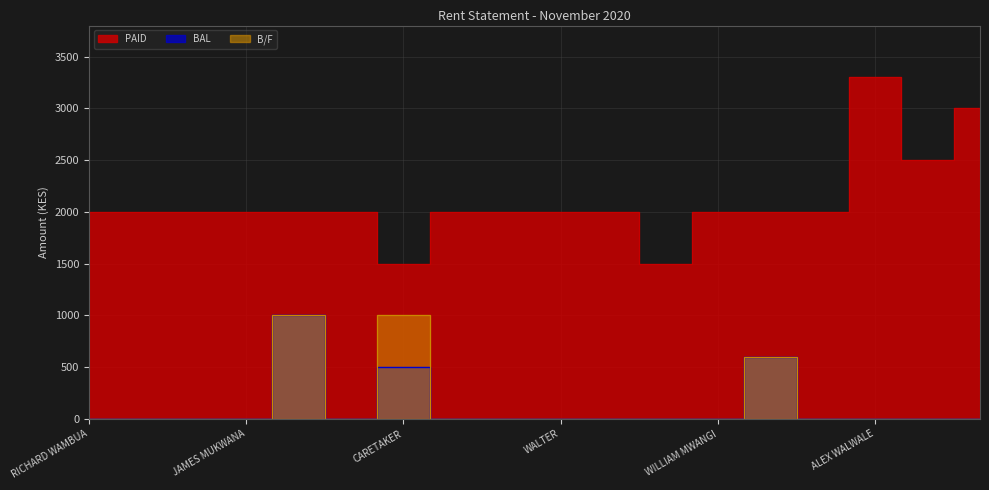

The value of B/F at RICHARD WAMBUA is 0. True or false?

True